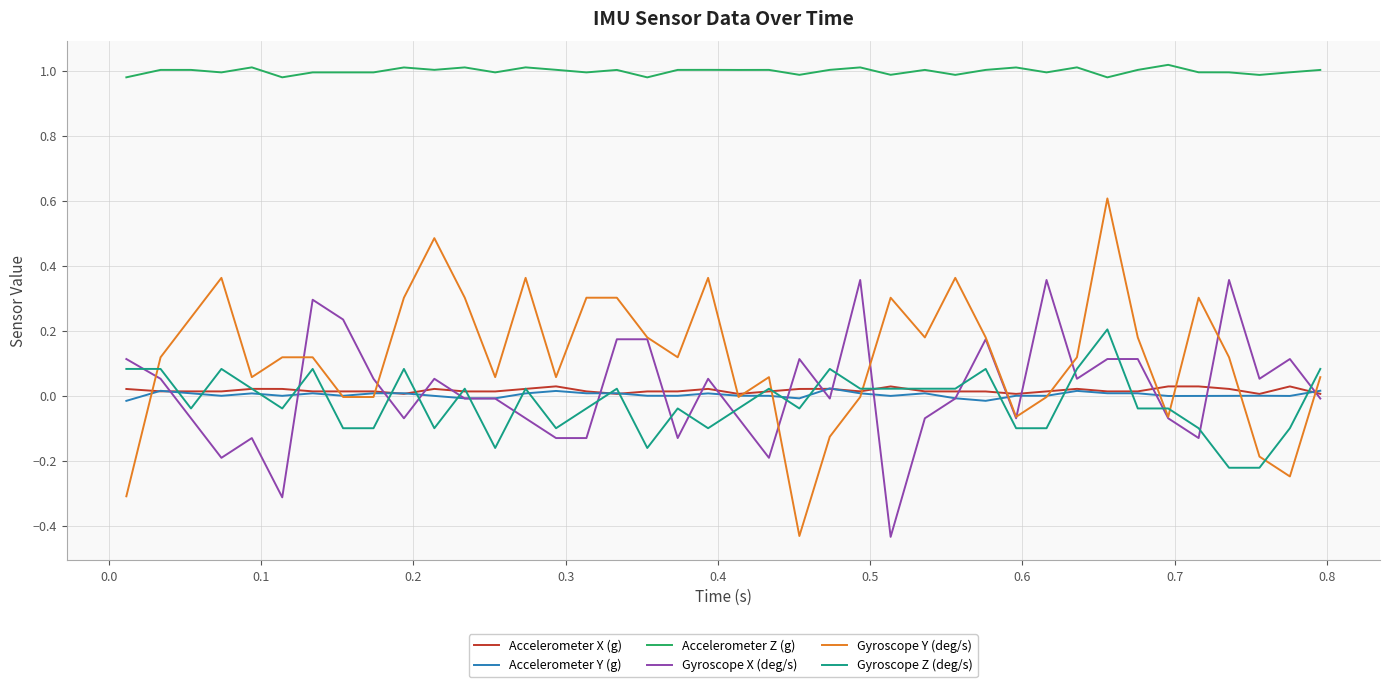

True or false: Accelerometer X (g) and Accelerometer Z (g) intersect in this chart.

False